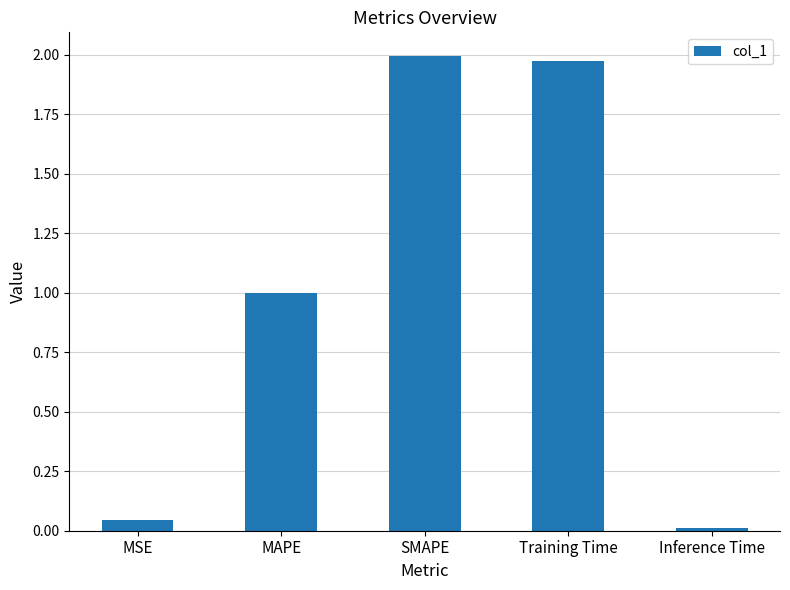

What is the approximate value at MAPE?

1.0